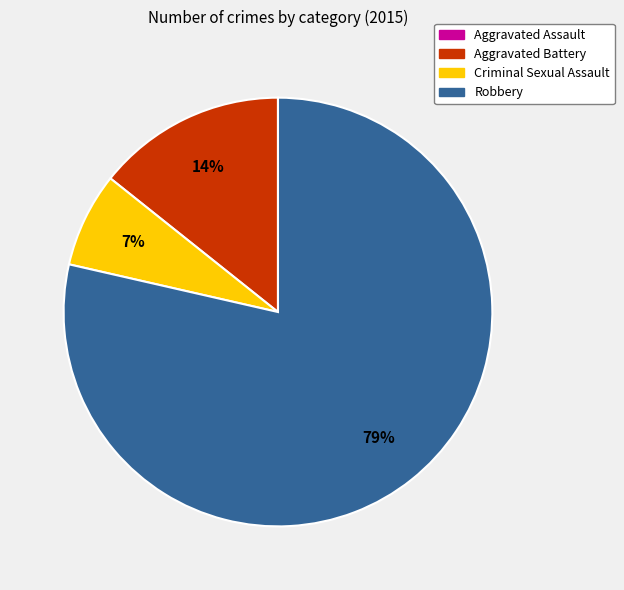

To the nearest percent, what is the average slice percentage?

25%